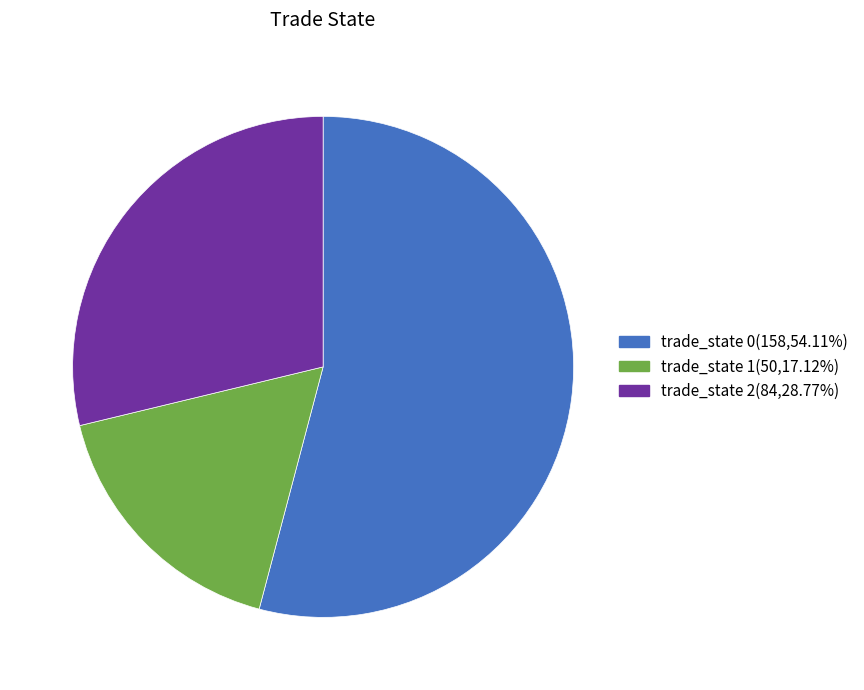

Count the number of slices in the pie.

3